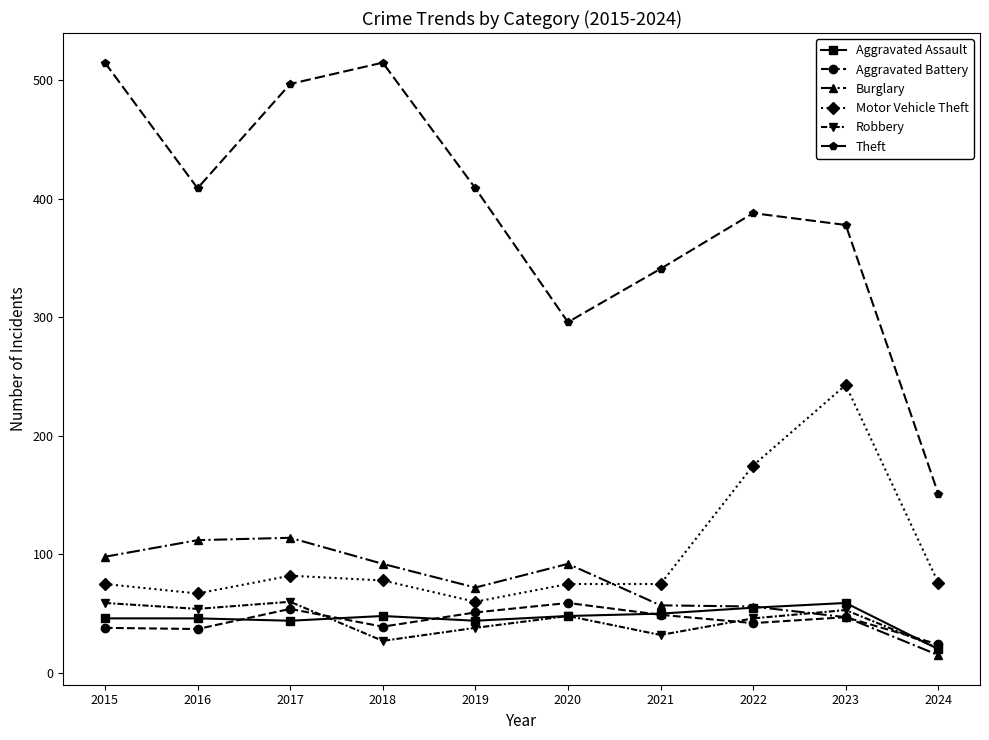

What is the value of the Burglary point at the 9th from the left?

47